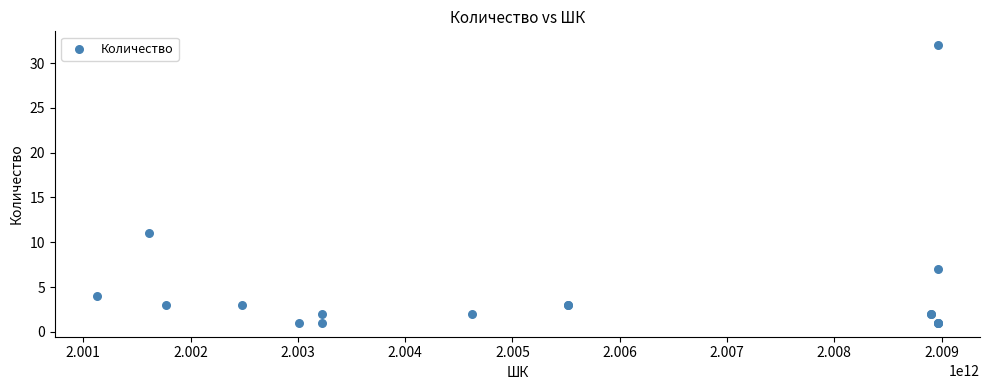

What Y value in the scatter plot is closest to 16?

11